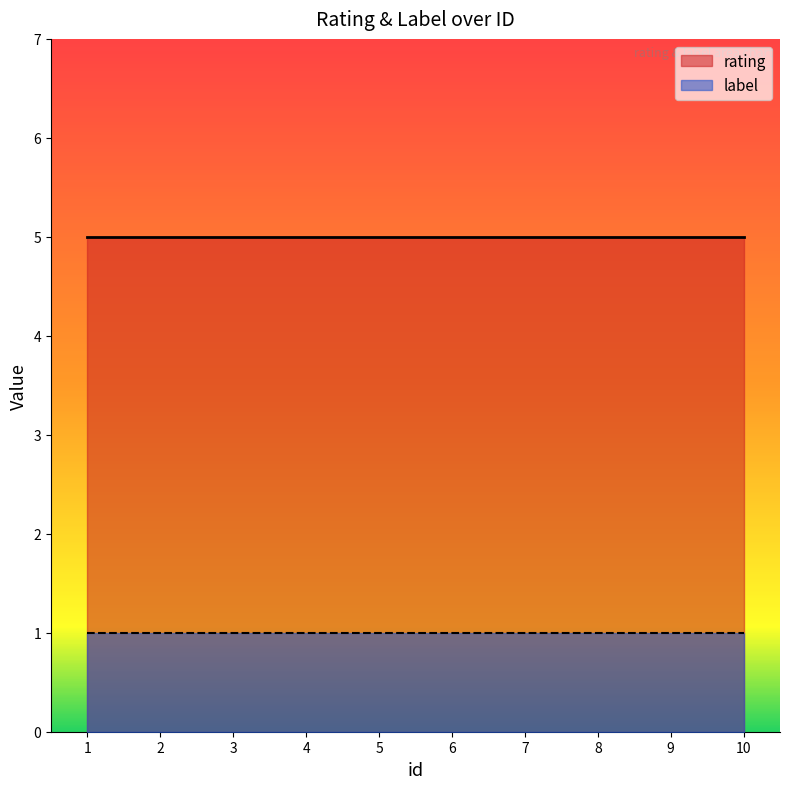

True or false: rating and label cross at least once.

False